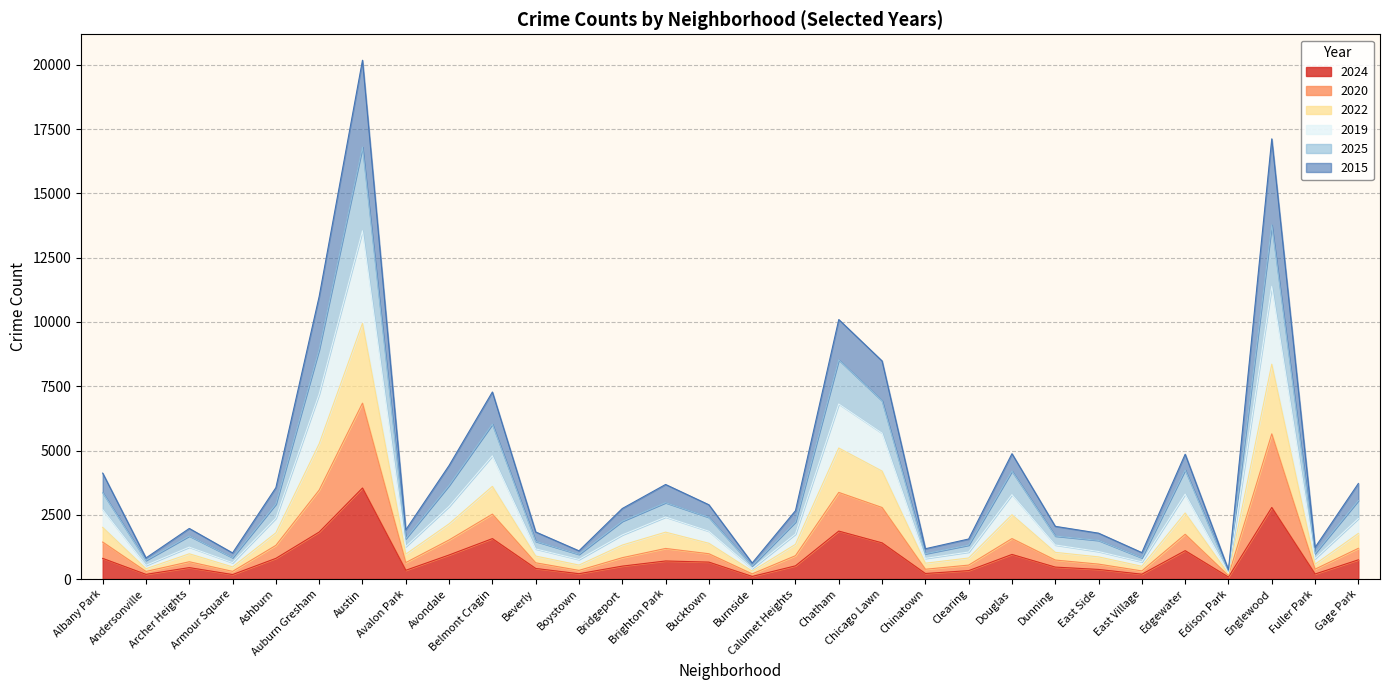

Which series has the largest total across all categories?

2019